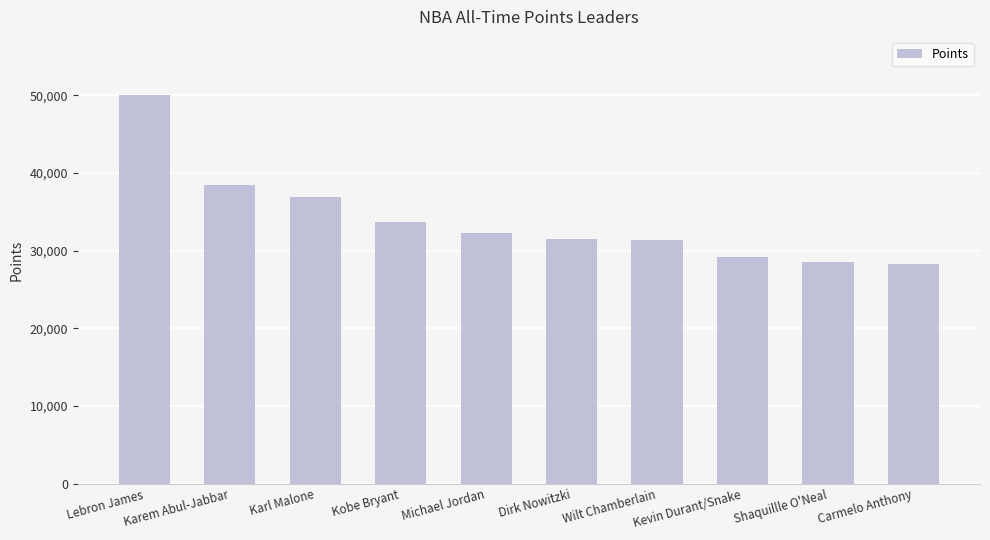

What is the ratio of the value at Shaquillle O'Neal to the value at Kevin Durant/Snake?

1.0